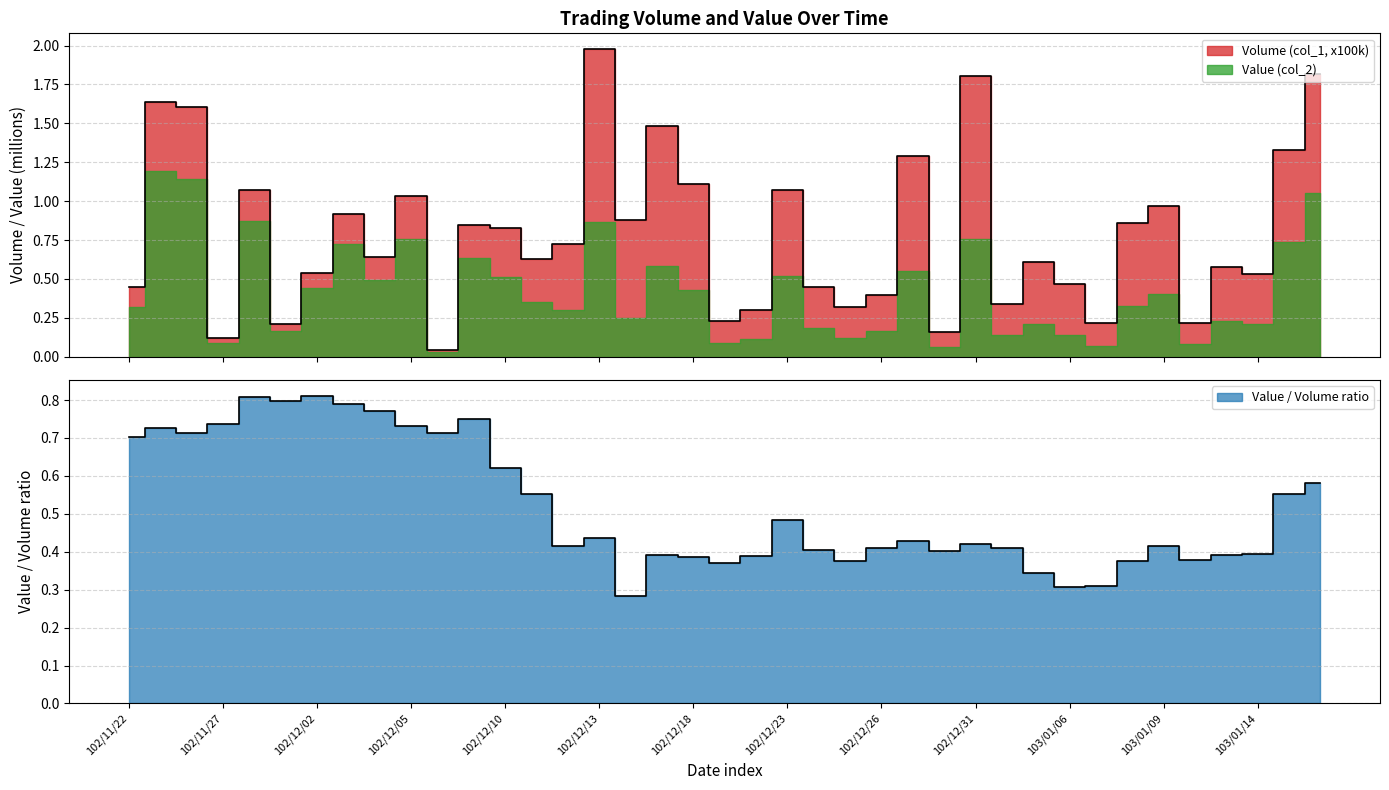

Reading left to right, list all the values displayed in this chart.

102/11/22=0.5	102/11/25=1.6	102/11/26=1.6	102/11/27=0.1	102/11/28=1.1	102/11/29=0.2	102/12/02=0.5	102/12/03=0.9	102/12/04=0.6	102/12/05=1.0	102/12/06=0.0	102/12/09=0.8	102/12/10=0.8	102/12/11=0.6	102/12/12=0.7	102/12/13=2.0	102/12/16=0.9	102/12/17=1.5	102/12/18=1.1	102/12/19=0.2	102/12/20=0.3	102/12/23=1.1	102/12/24=0.5	102/12/25=0.3	102/12/26=0.4	102/12/27=1.3	102/12/30=0.2	102/12/31=1.8	103/01/02=0.3	103/01/03=0.6	103/01/06=0.5	103/01/07=0.2	103/01/08=0.9	103/01/09=1.0	103/01/10=0.2	103/01/13=0.6	103/01/14=0.5	103/01/15=1.3	103/01/16=1.8